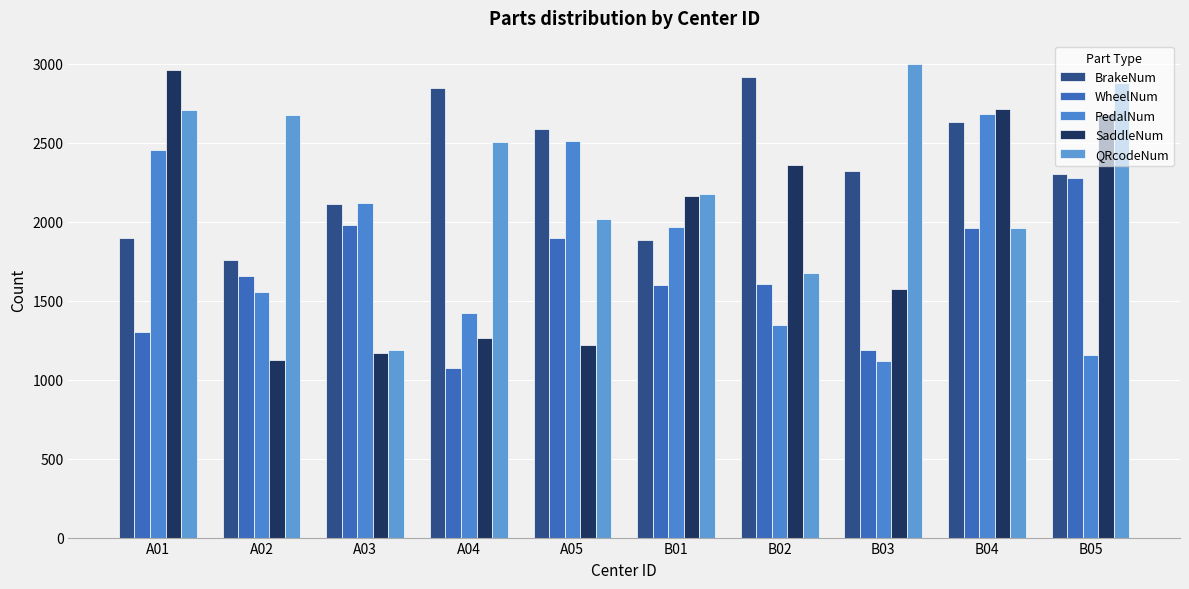

True or false: BrakeNum has a value of 4223 at A04.

False